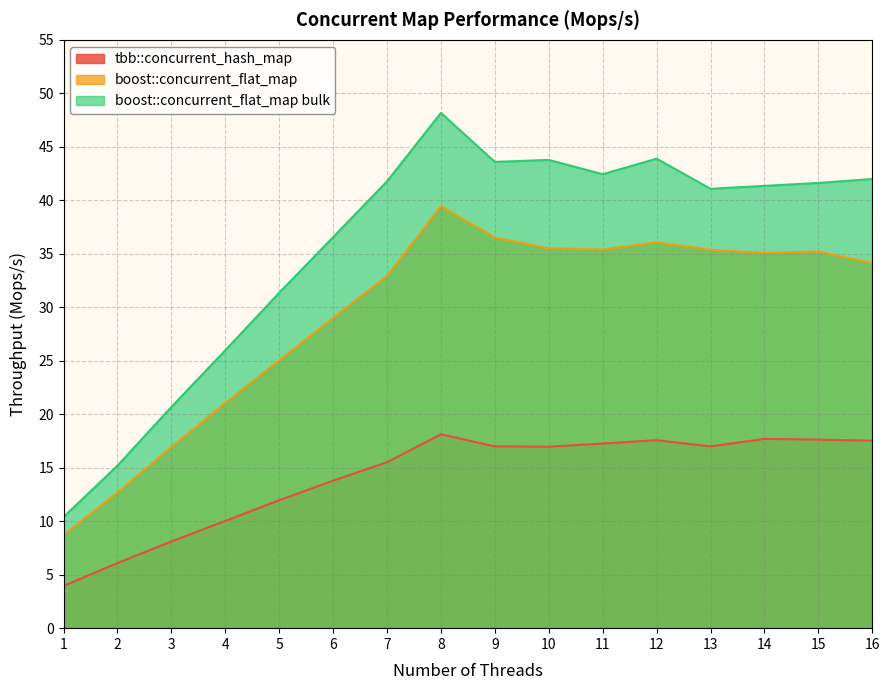

Which series changed the most between 11 and 15?

boost::concurrent_flat_map bulk